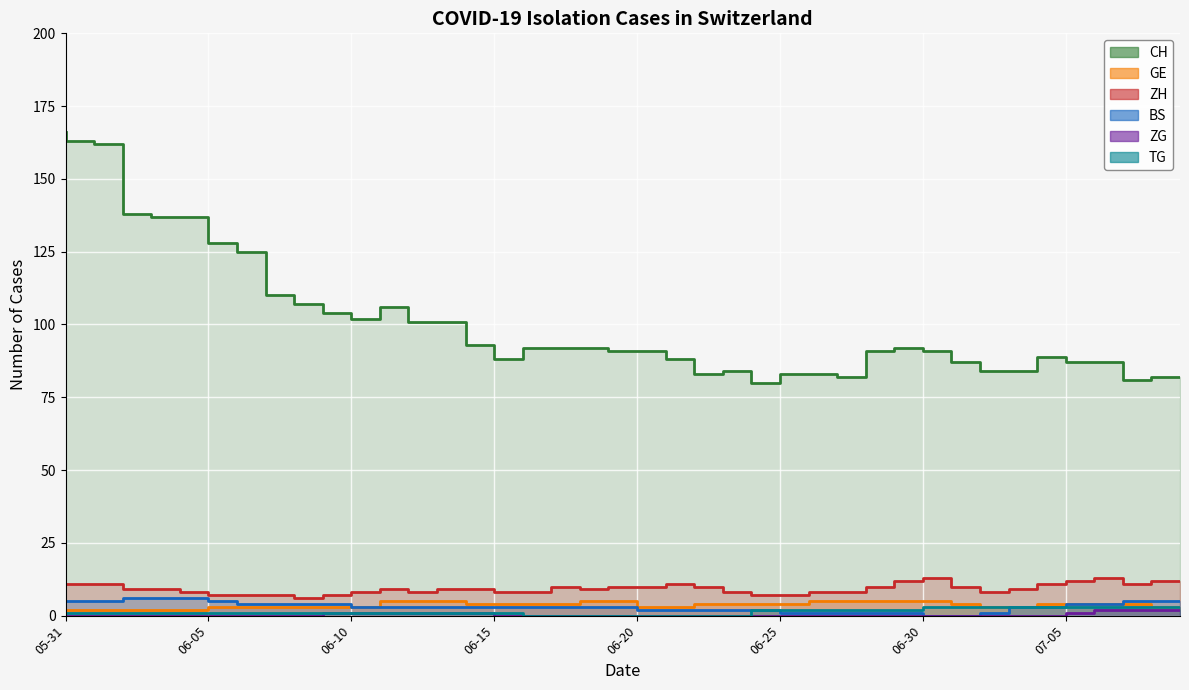

Count the ZG values in the range 0 to 1.

37